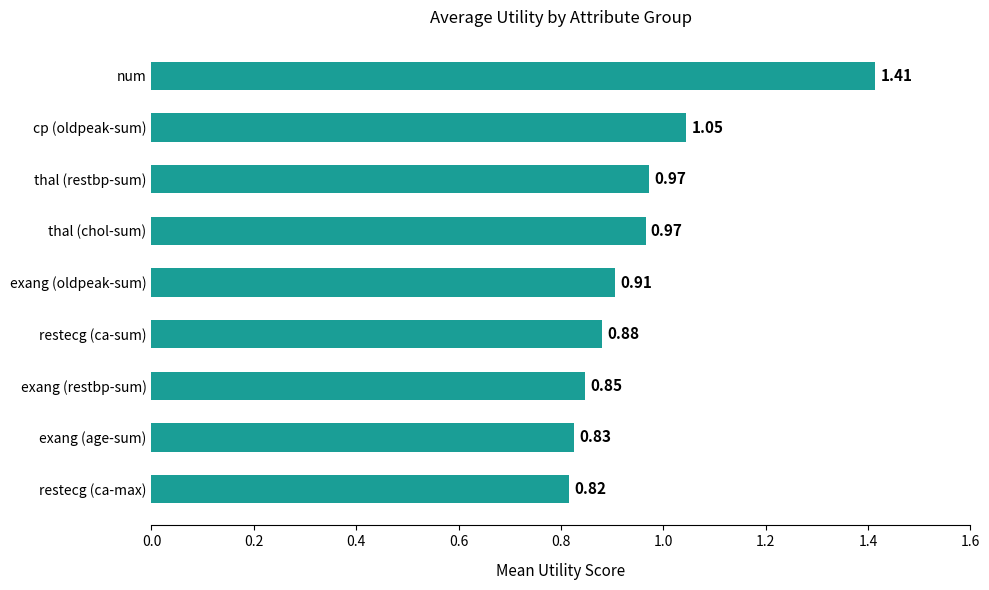

What is the change in value from exang (oldpeak-sum) to thal (chol-sum)?

+0.1